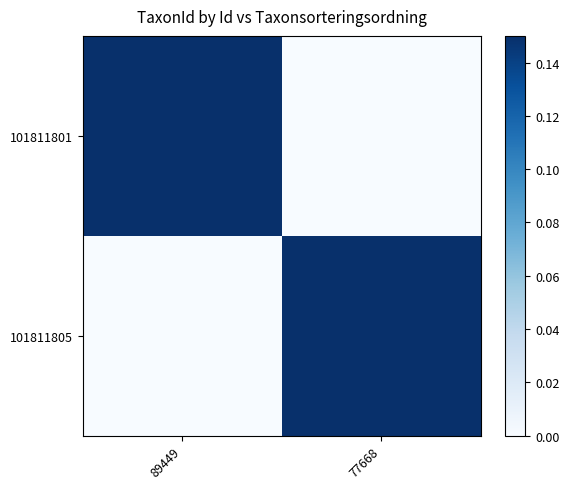

Rank the series at 89449 from lowest to highest value.

101811805, 101811801